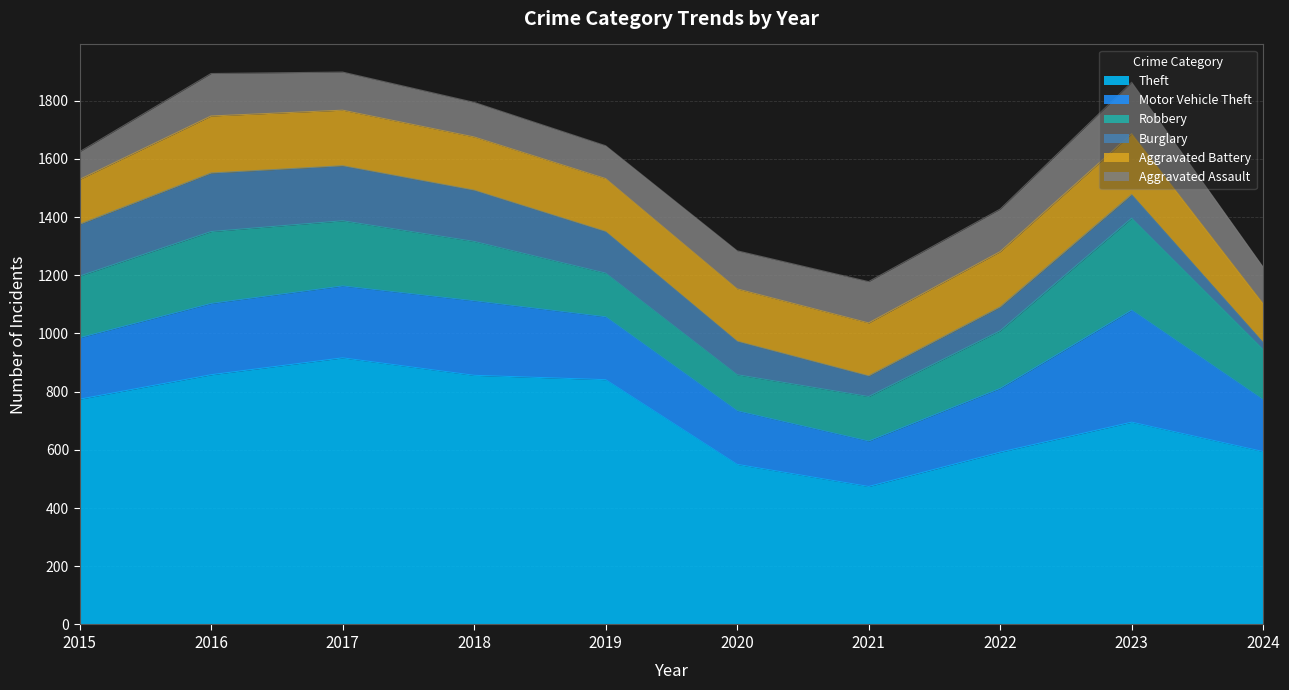

At how many categories does at least one series exceed 500?

9